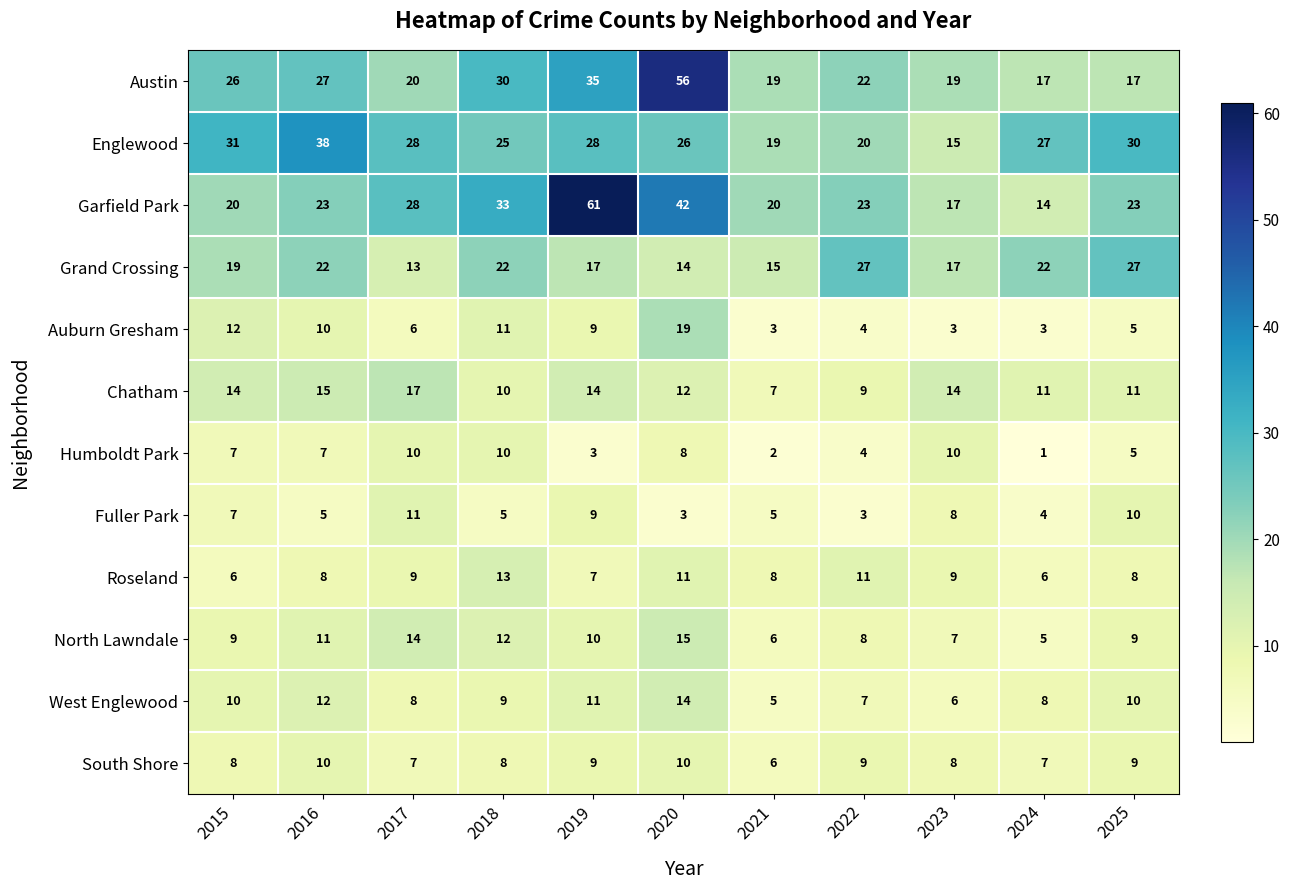

What is the difference between the highest and lowest values at 2018?

28